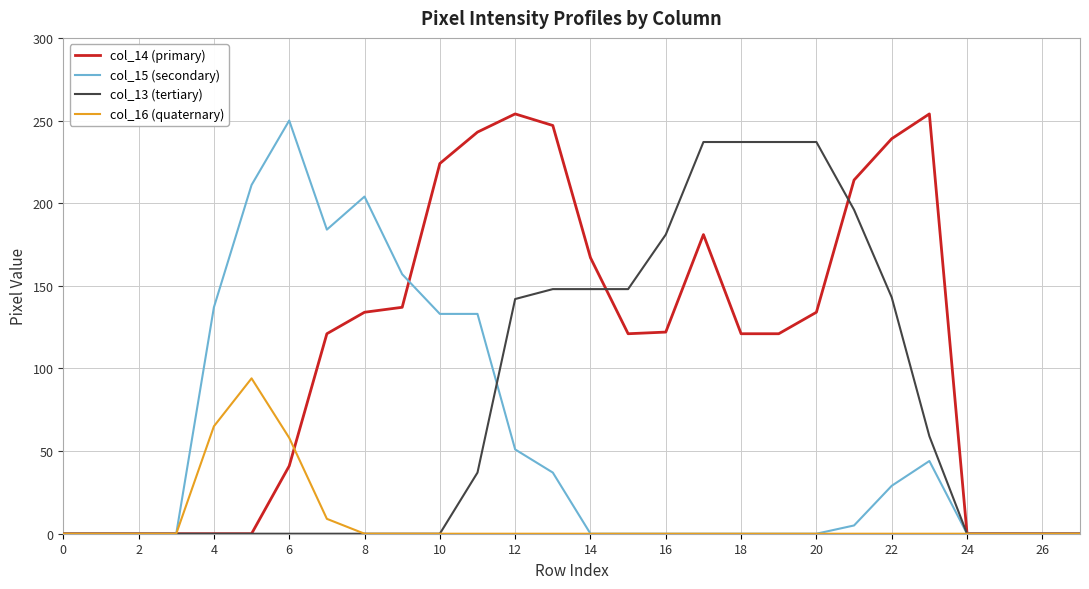

Rank the series by their average value, from highest to lowest.

col_14 (primary), col_13 (tertiary), col_15 (secondary), col_16 (quaternary)